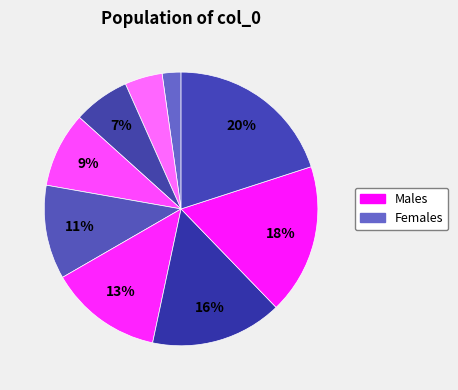

To the nearest percent, what is the difference between the largest and smallest slice percentages?

20%